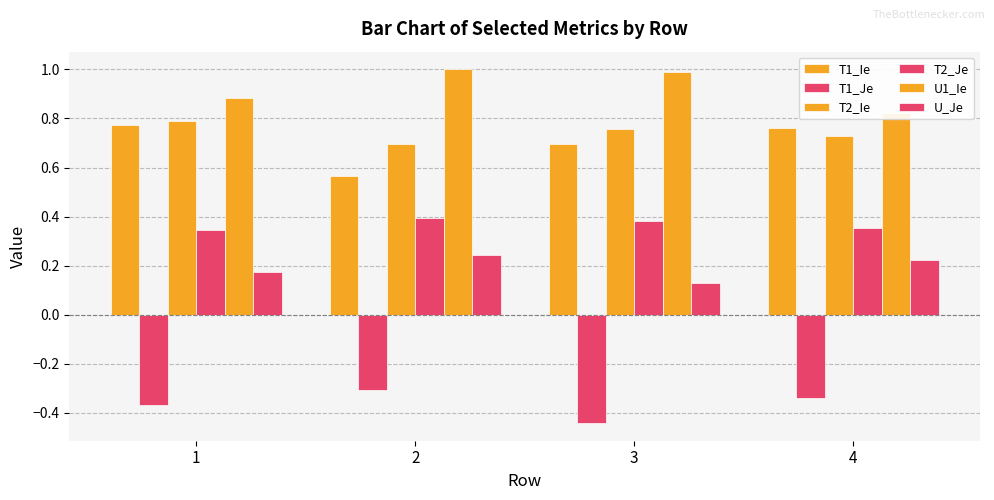

What is the maximum value shown in the chart?

1.0